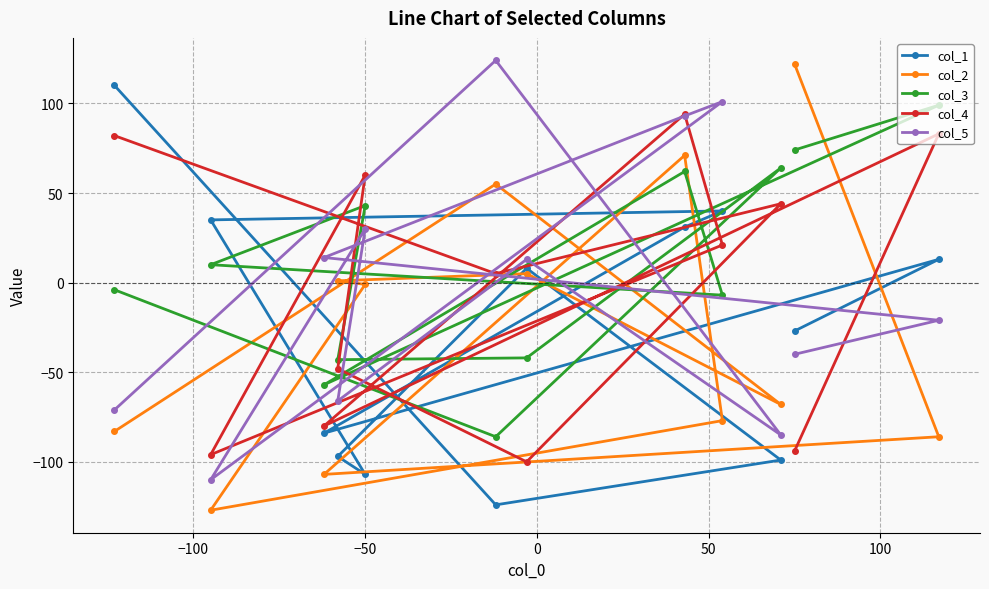

Which series has the largest range (max minus min)?

col_2